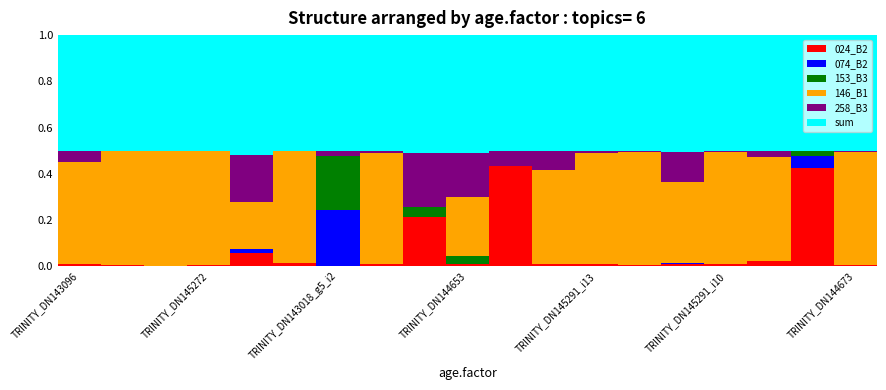

Are the bars horizontal?

No